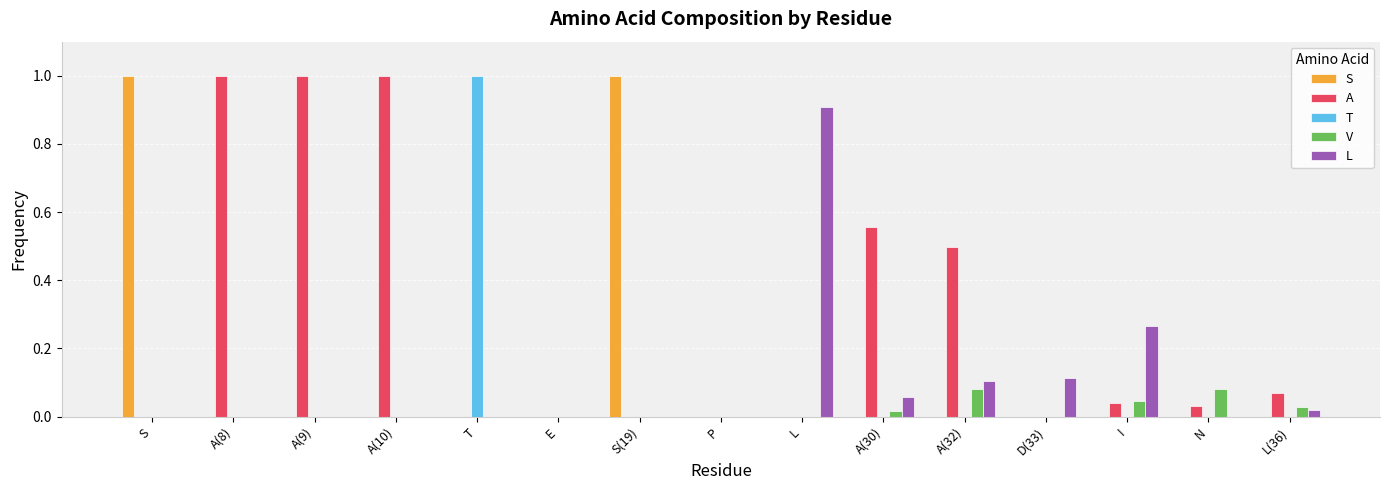

What is the sum of all S values?

2.0